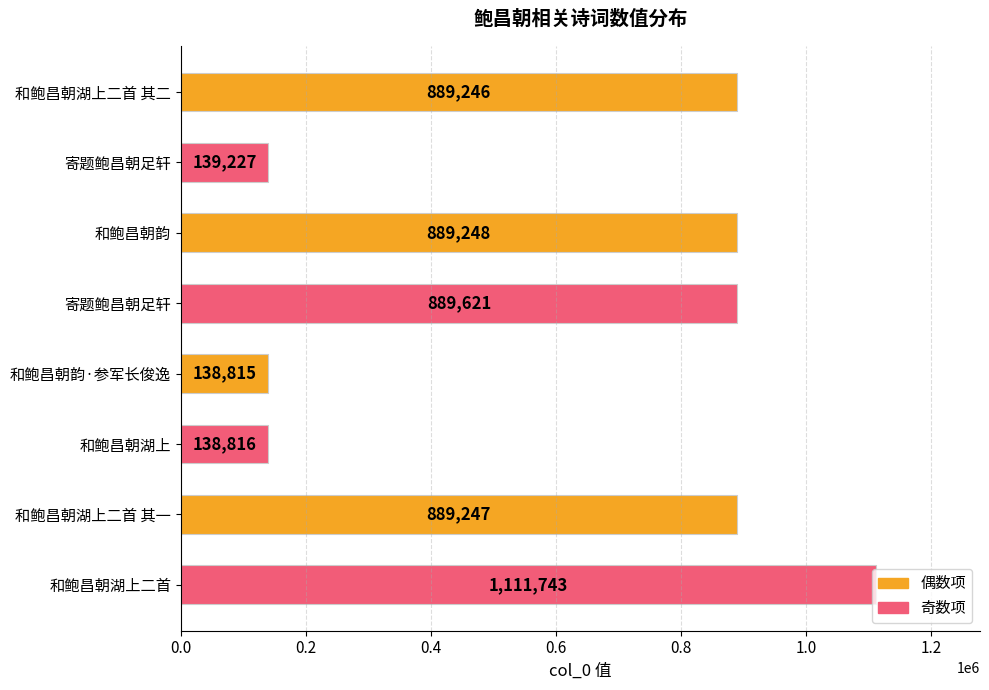

How many data points are less than 889247?

4